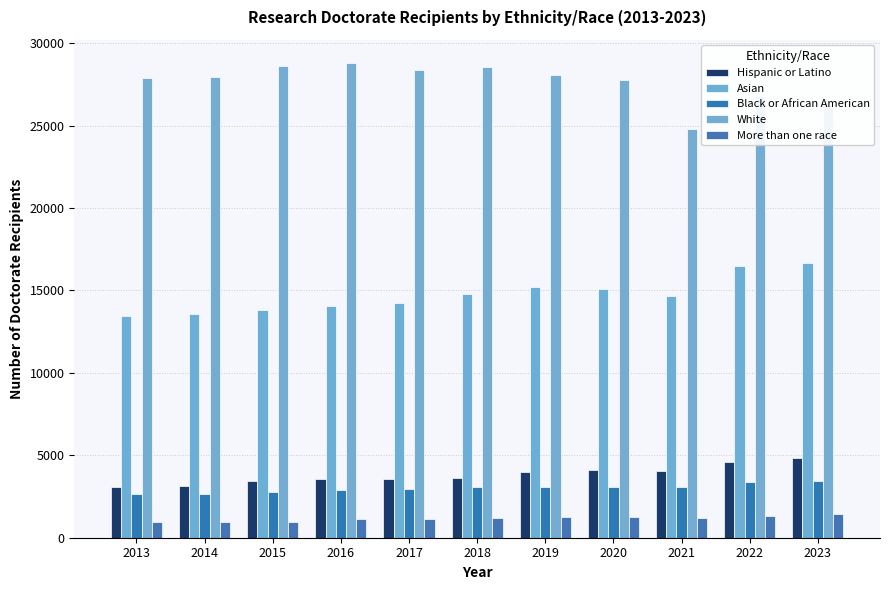

True or false: Black or African American has a value of 4445 at 2016.

False